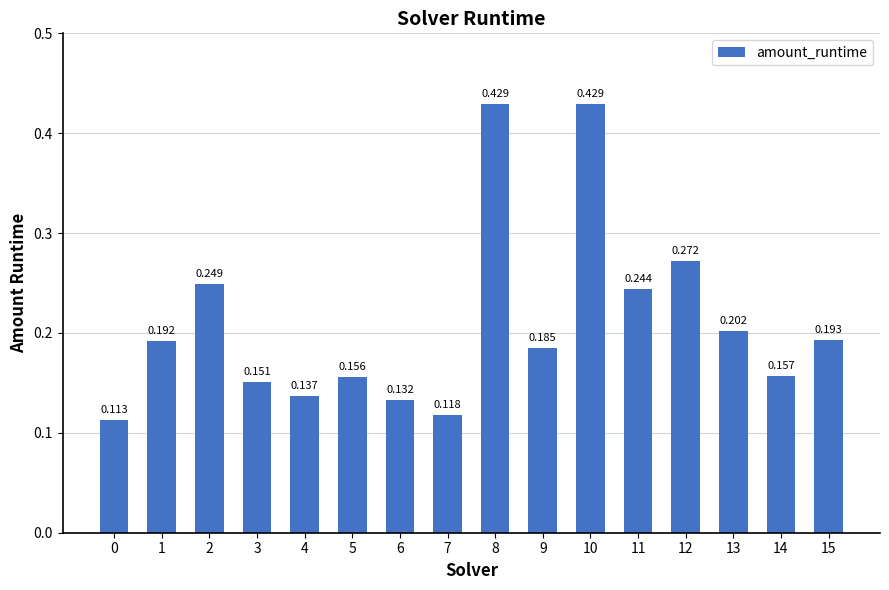

List the labels in order of value, largest first.

8, 10, 12, 2, 11, 13, 15, 1, 9, 14, 5, 3, 4, 6, 7, 0